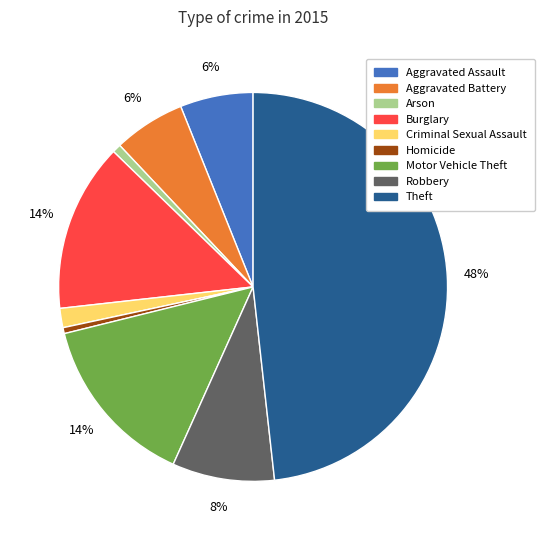

Combined, do Aggravated Assault and Theft account for over 50%?

Yes